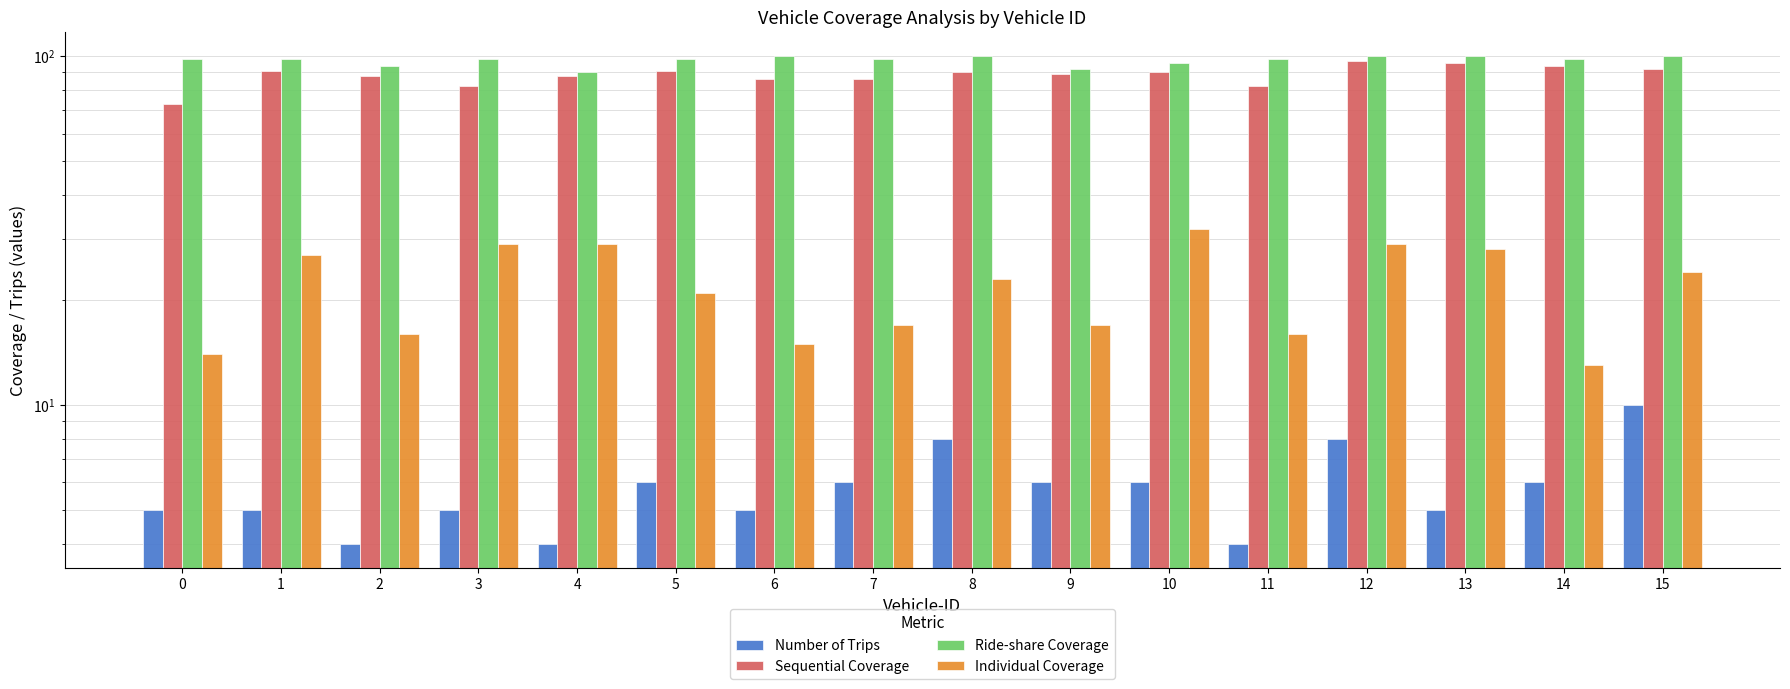

At which label does Individual Coverage reach its minimum?

14